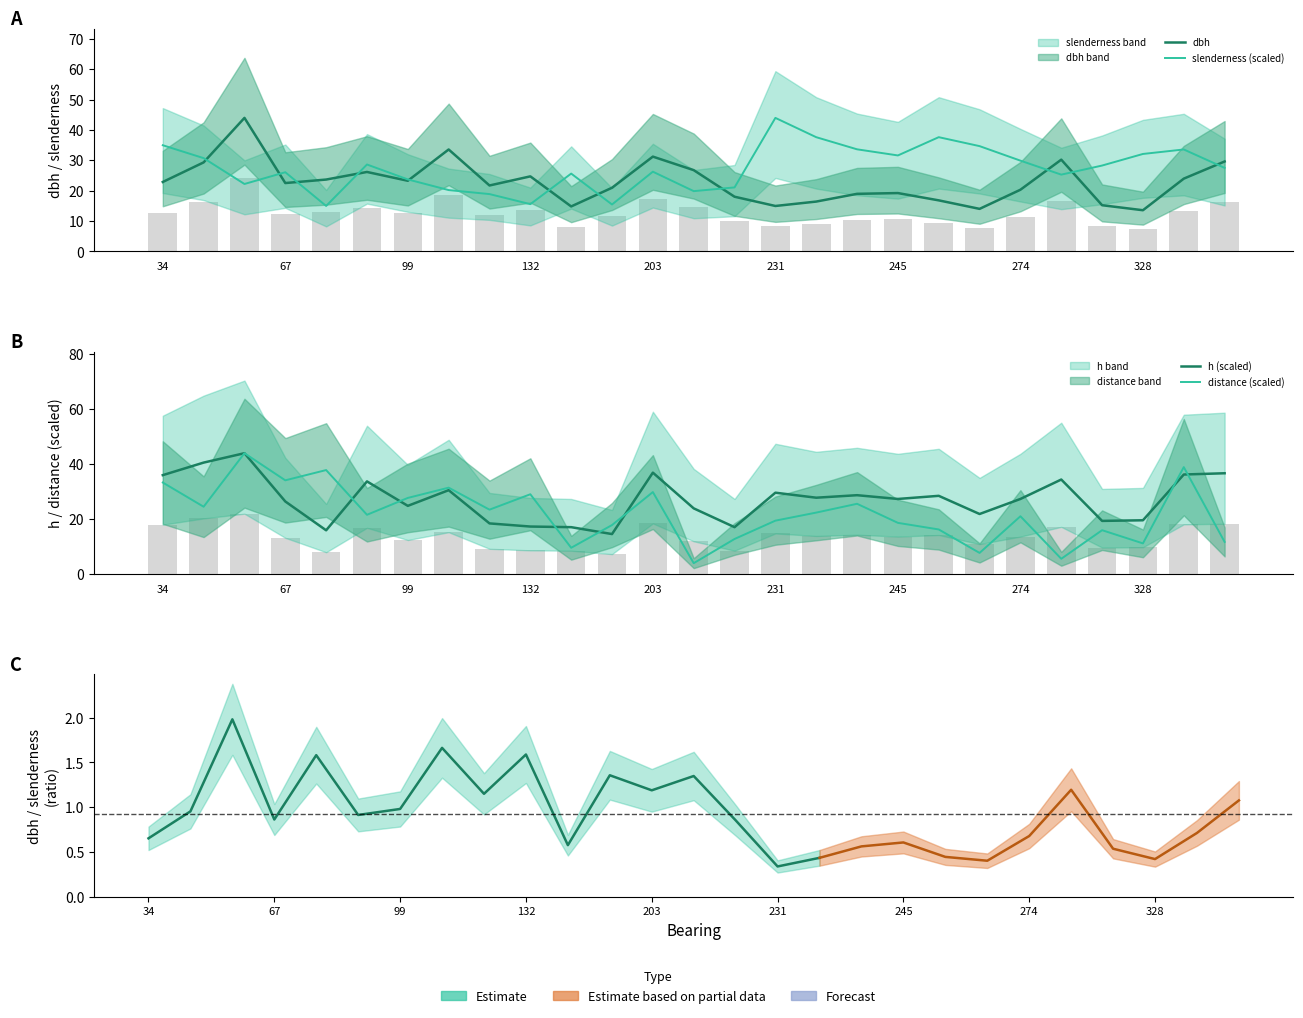

What is the spread (max minus min) of values at 108?

13.4